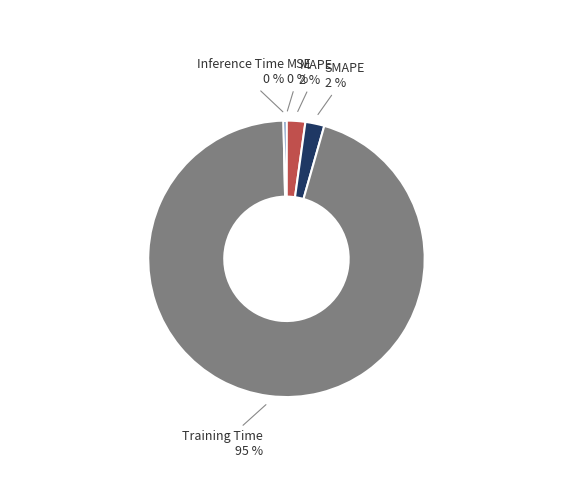

What is the largest slice in the pie chart?

Training Time